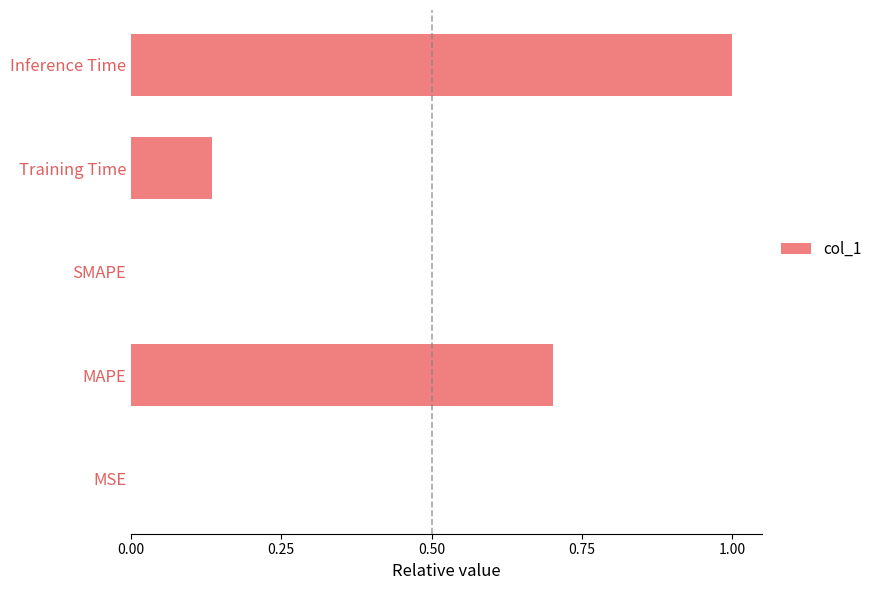

What is the sum of all values?

1.8